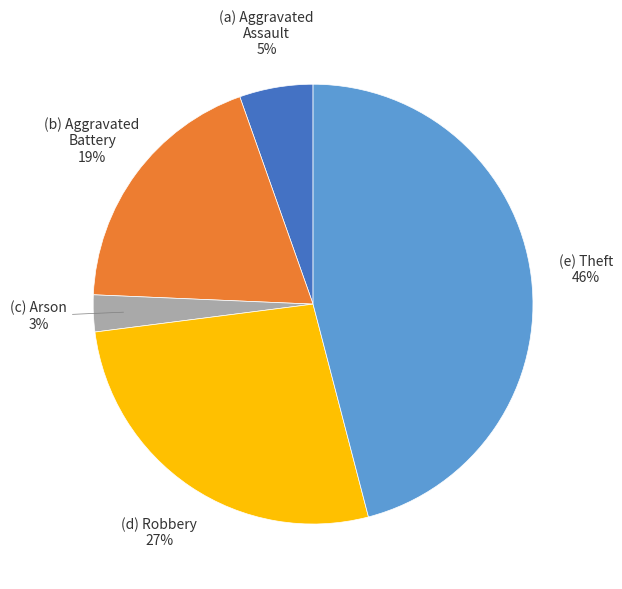

Is there any slice that represents more than half of the pie?

No